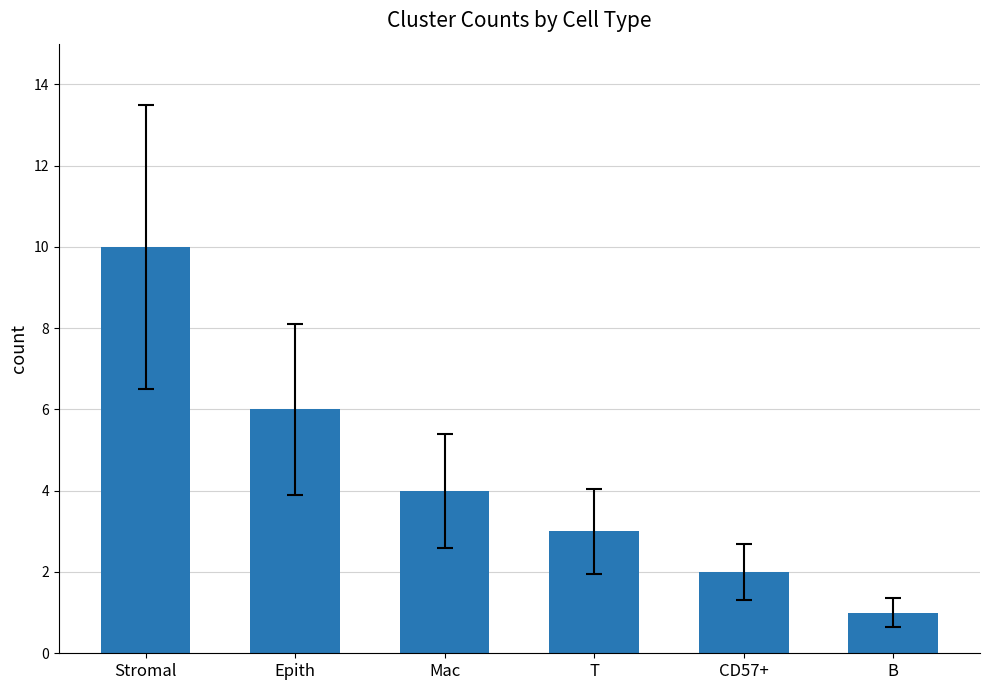

Reading left to right, transcribe all the data shown in this chart.

10	6	4	3	2	1